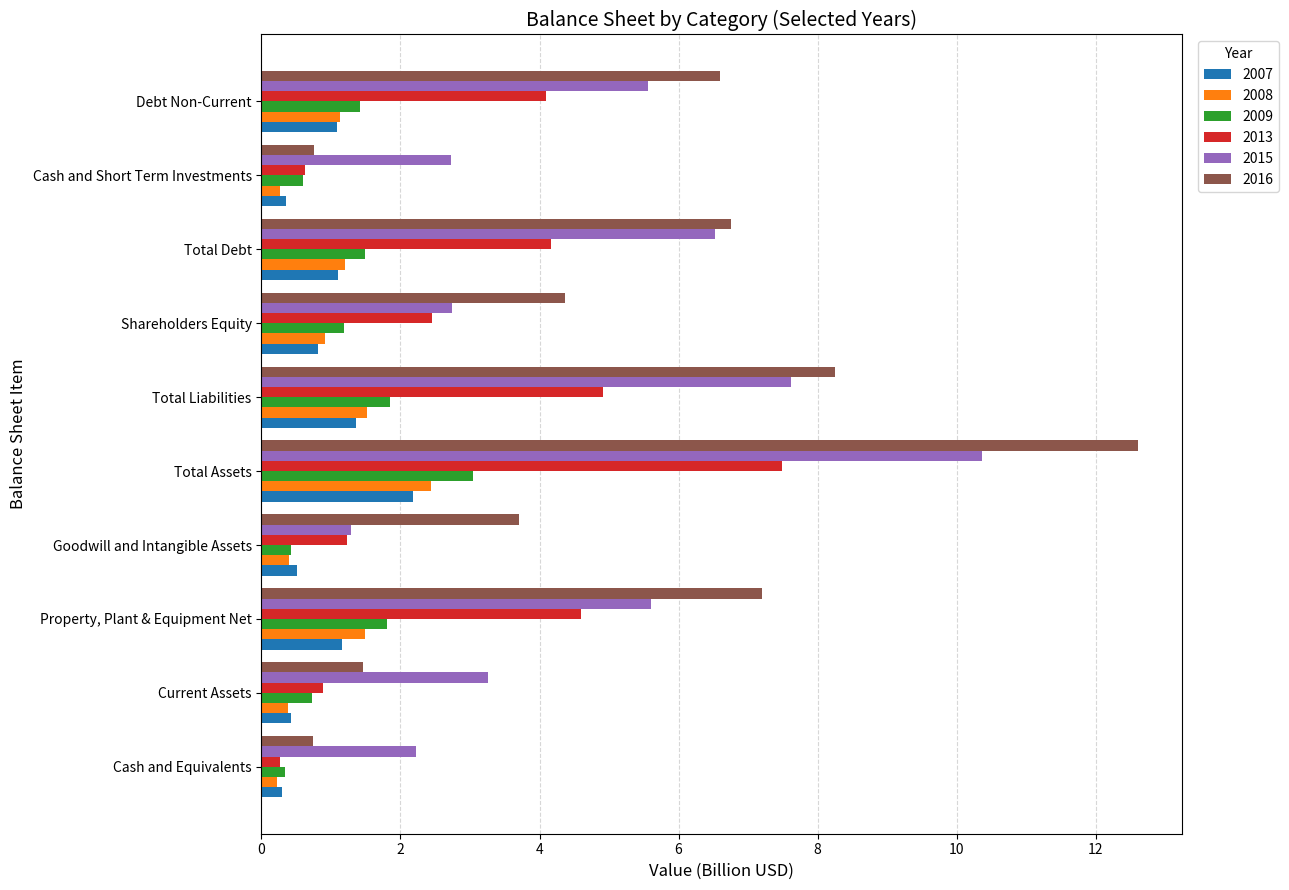

List the labels in order of 2015 value, largest first.

Total Assets, Total Liabilities, Total Debt, Property, Plant & Equipment Net, Debt Non-Current, Current Assets, Shareholders Equity, Cash and Short Term Investments, Cash and Equivalents, Goodwill and Intangible Assets